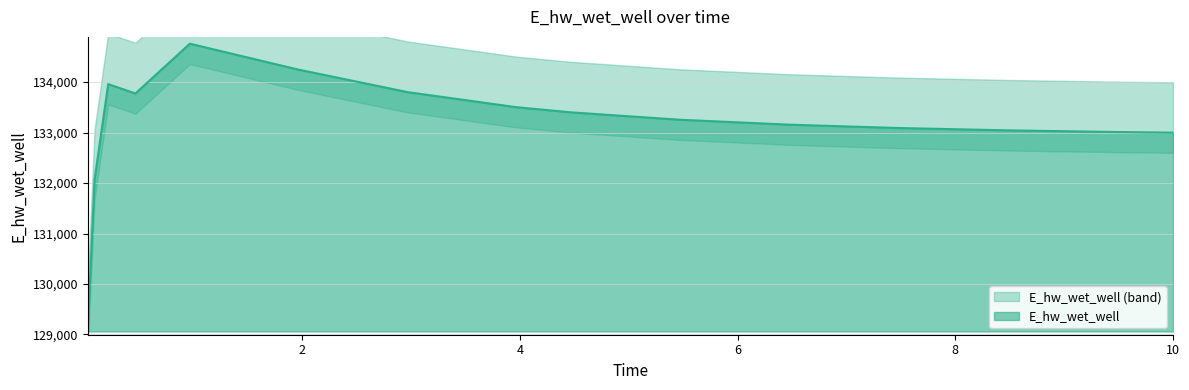

True or false: the data shows 52803.8 at 7.46875.

False